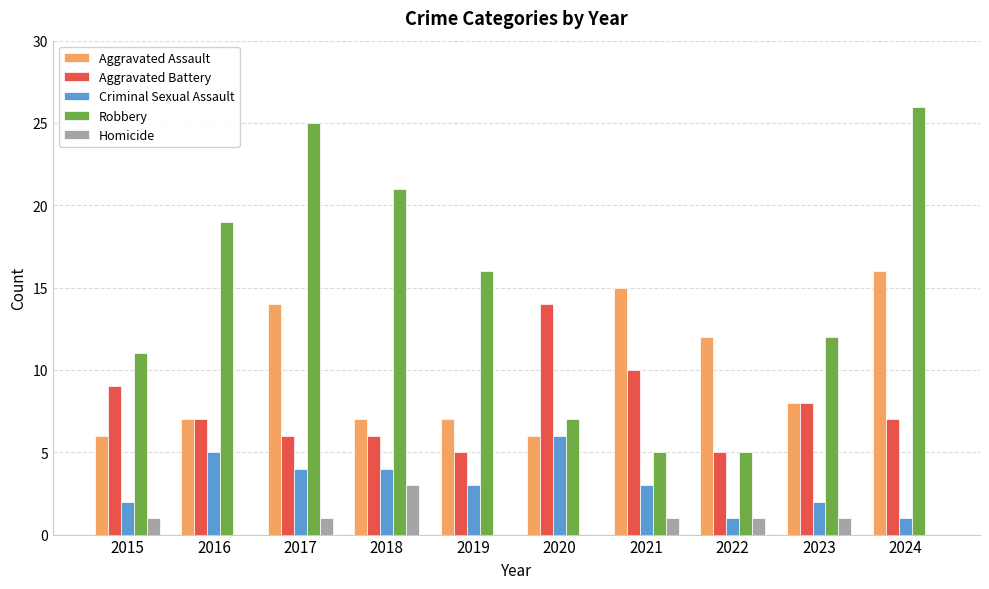

Are the bars horizontal?

No